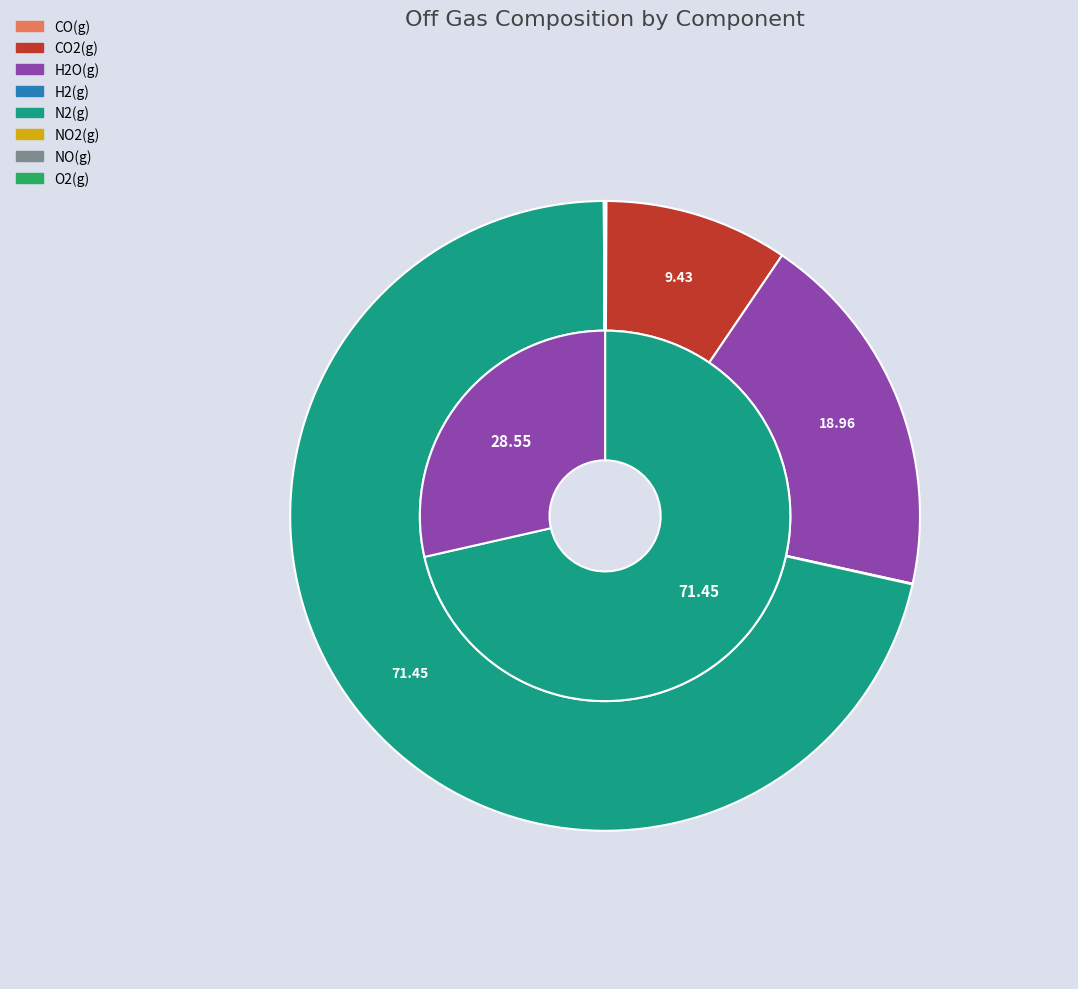

Does any single category account for the majority?

Yes